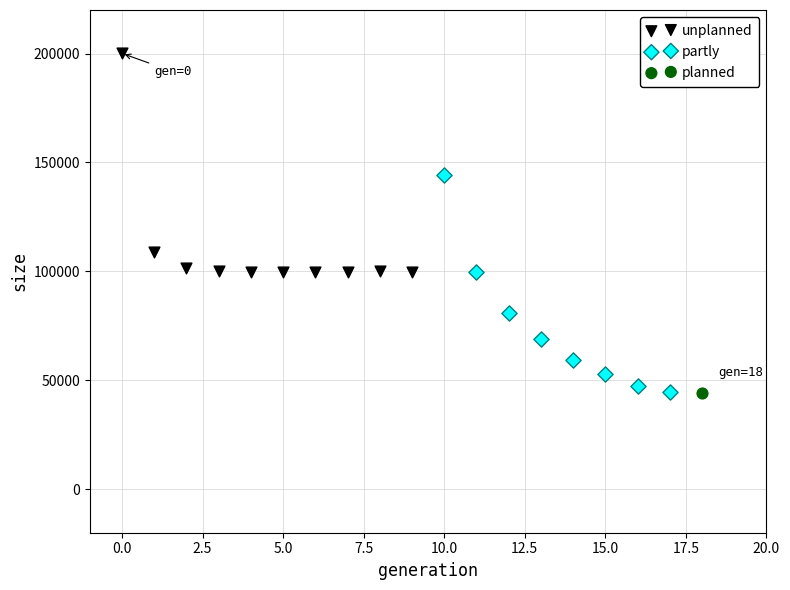

What are all the series names shown in the legend?

unplanned, partly, planned